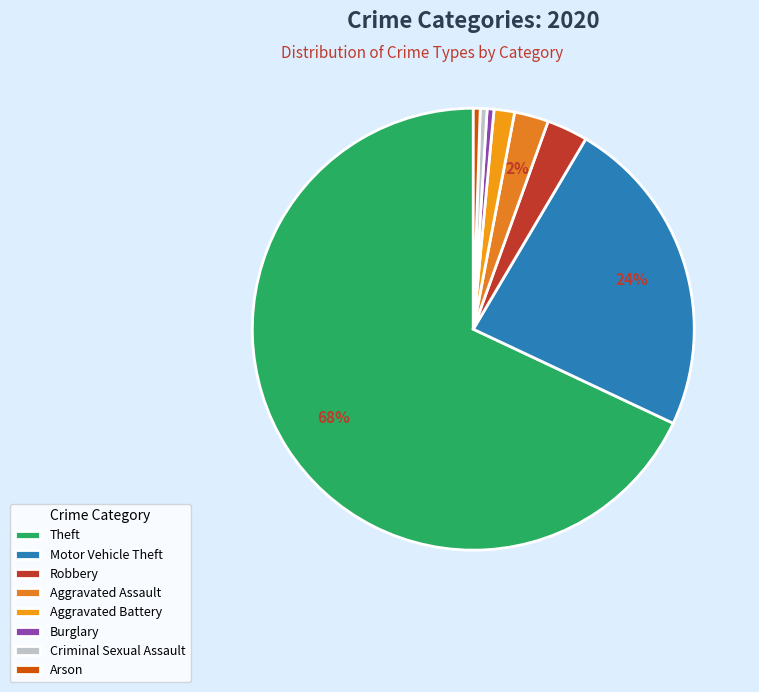

What is the majority slice?

Theft